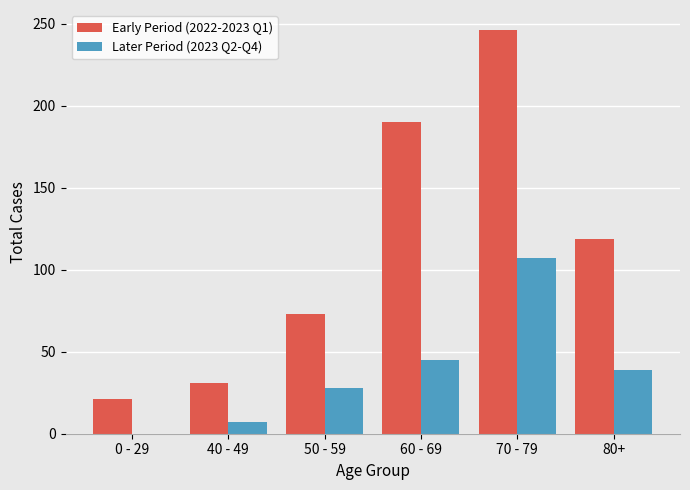

What is the greatest value displayed?

246